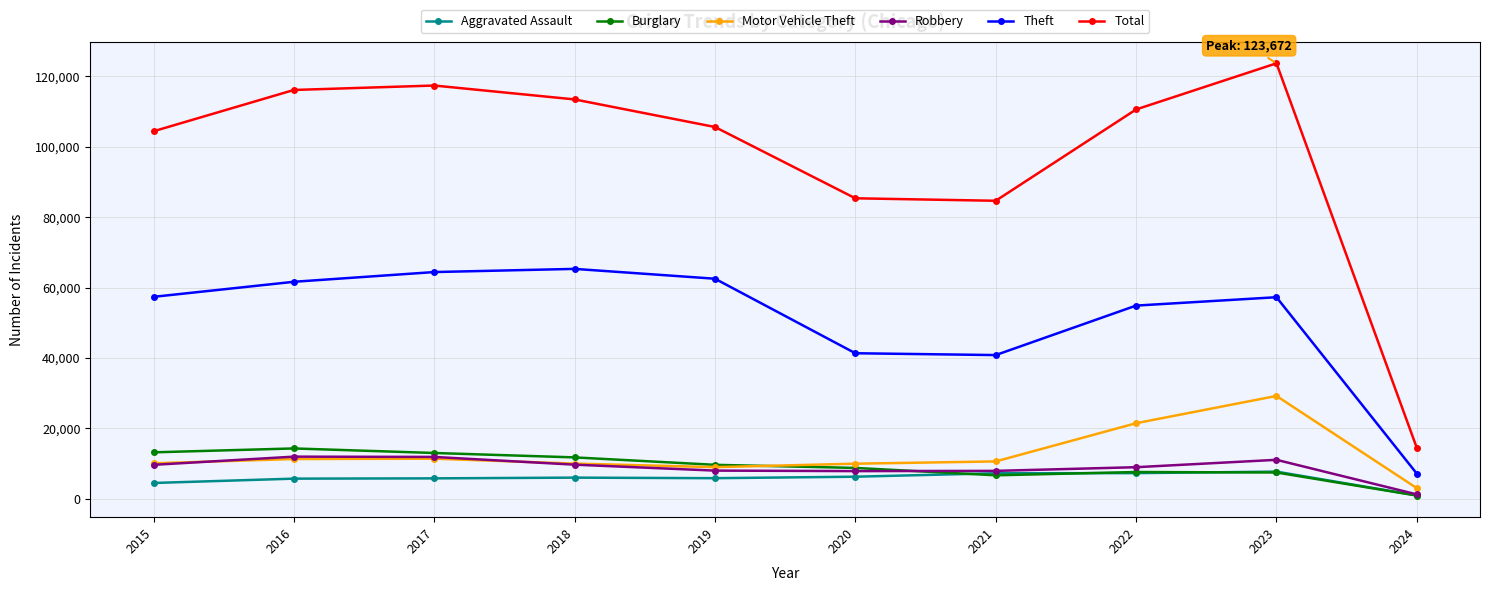

True or false: Aggravated Assault and Total intersect in this chart.

False